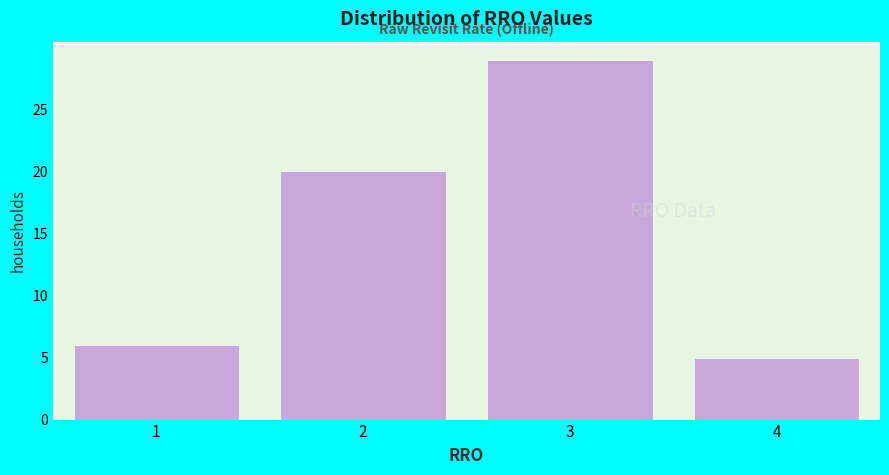

Reading left to right, extract all data points from this chart.

6	20	29	5